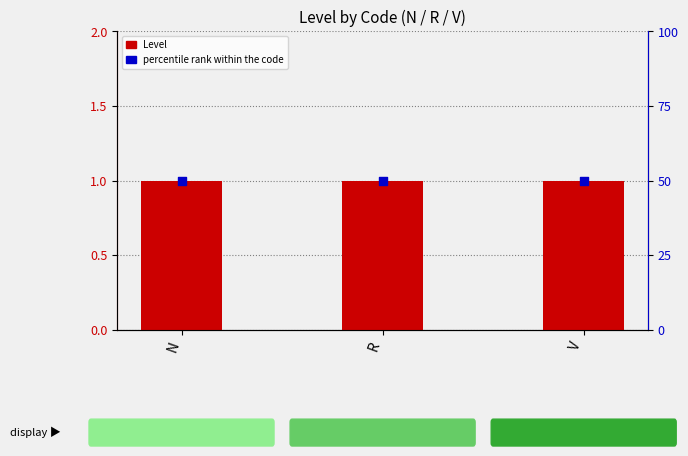

What are all the series names shown in the legend?

Level, percentile rank within the code